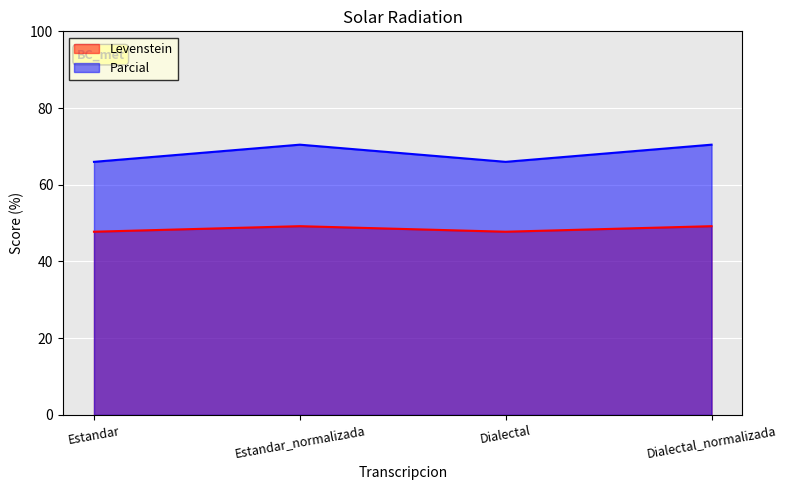

At which label is Parcial closest to 68?

Estandar